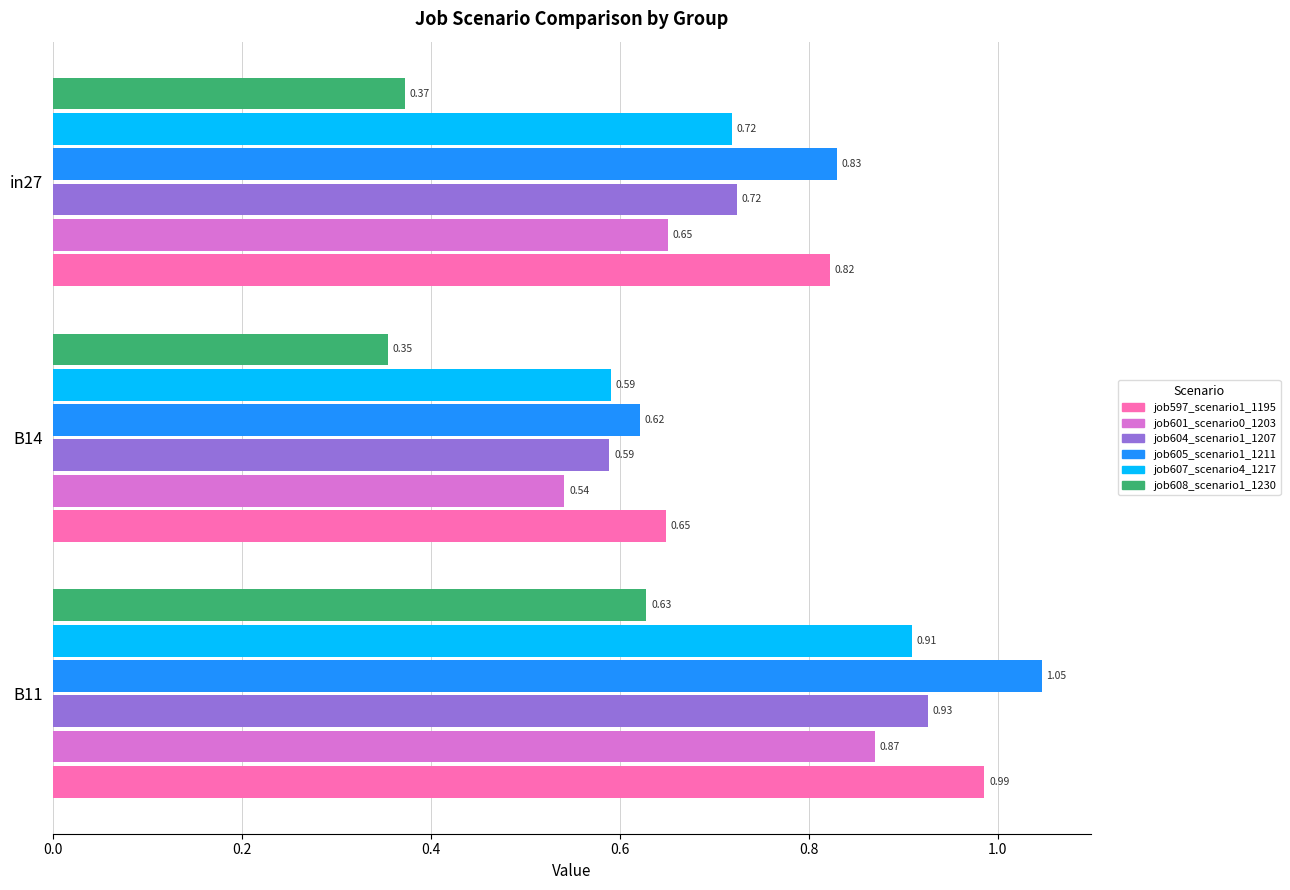

List the series in order of their peak value, highest first.

job605_scenario1_1211, job597_scenario1_1195, job604_scenario1_1207, job607_scenario4_1217, job601_scenario0_1203, job608_scenario1_1230